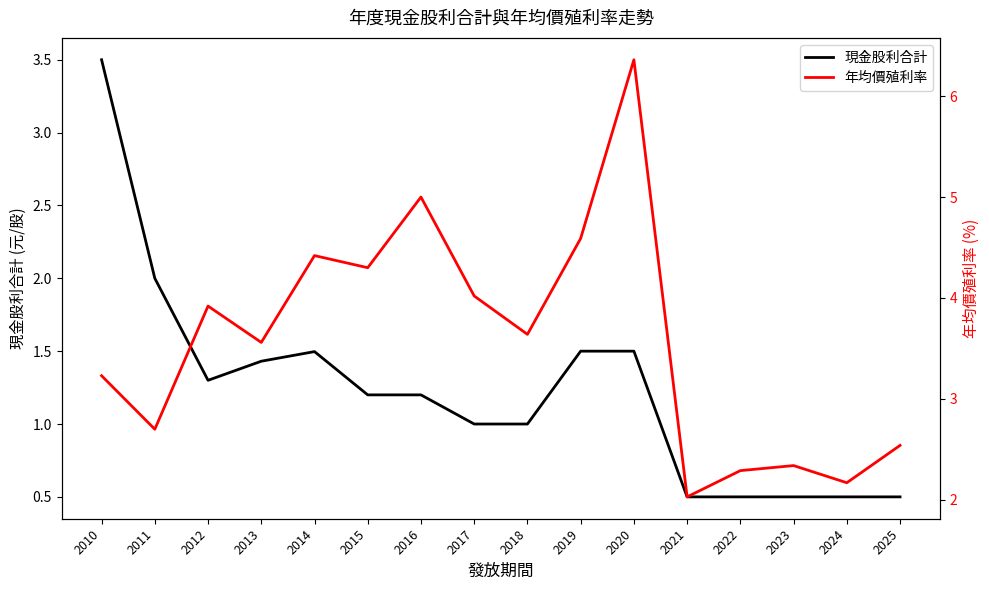

Reading right to left, list all the values displayed in this chart.

現金股利合計: 2025=0.5	2024=0.5	2023=0.5	2022=0.5	2021=0.5	2020=1.5	2019=1.5	2018=1.0	2017=1.0	2016=1.2	2015=1.2	2014=1.5	2013=1.4	2012=1.3	2011=2.0	2010=3.5
年均價殖利率: 2025=2.5	2024=2.2	2023=2.3	2022=2.3	2021=2.0	2020=6.4	2019=4.6	2018=3.6	2017=4.0	2016=5.0	2015=4.3	2014=4.4	2013=3.6	2012=3.9	2011=2.7	2010=3.2